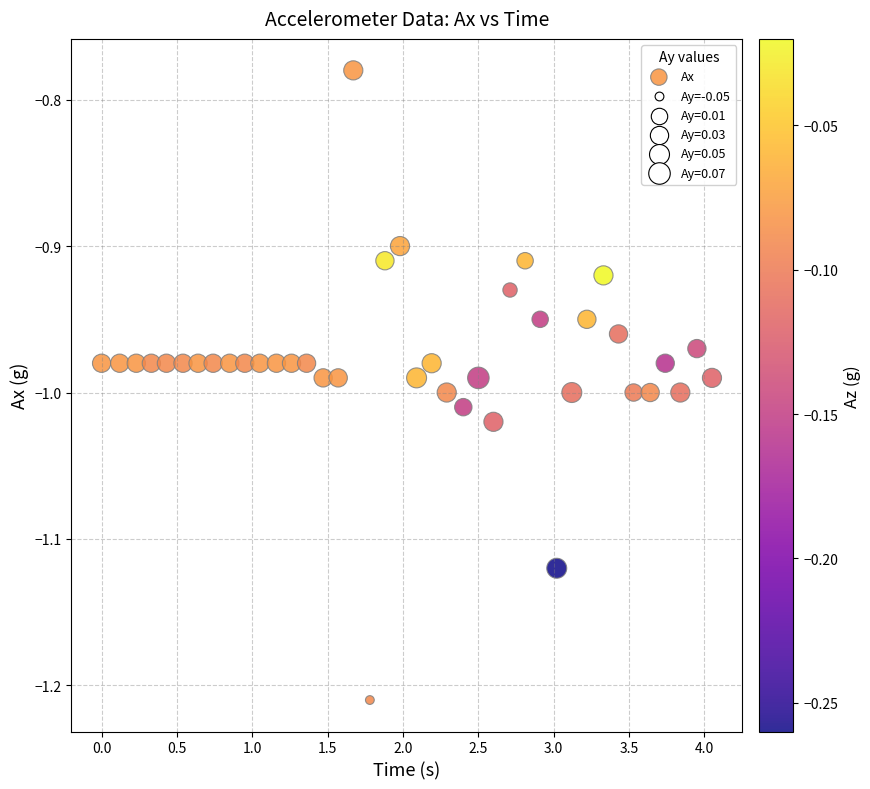

What is the range of Y values (max minus min)?

0.4